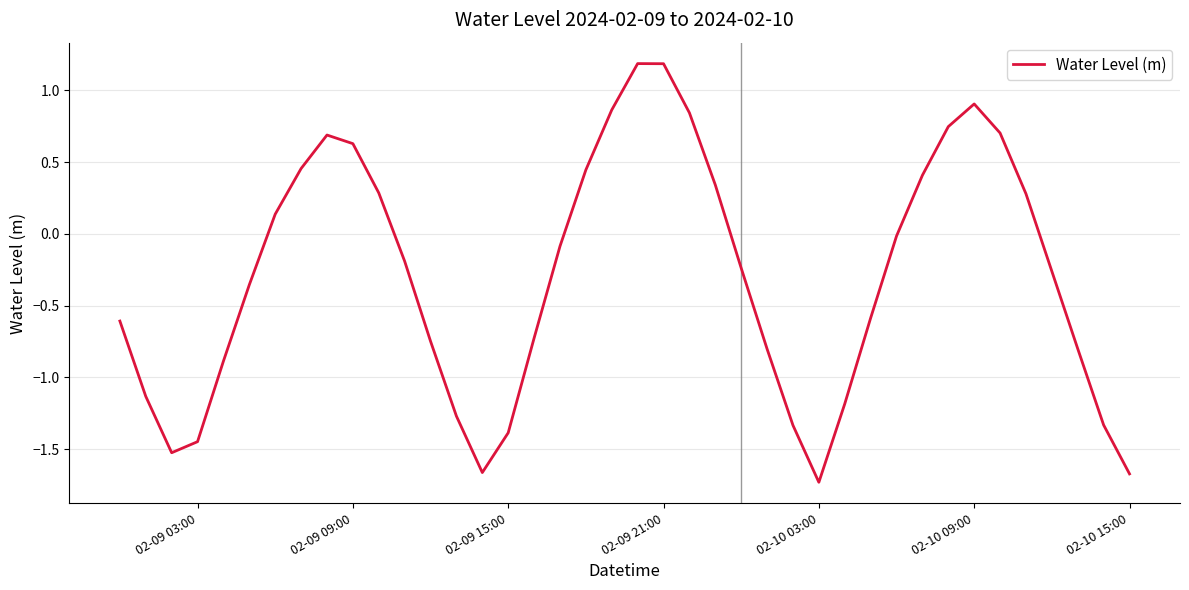

How many values are below 0?

24